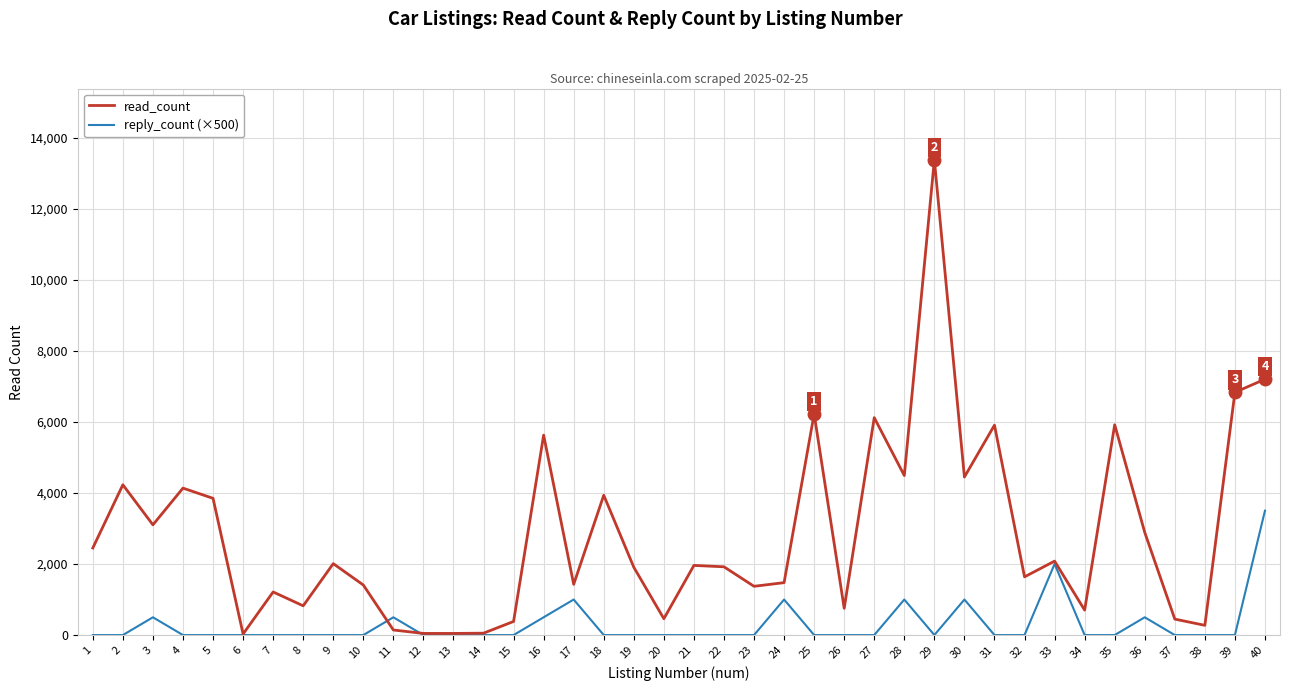

What is the average value of the read_count series?

2832